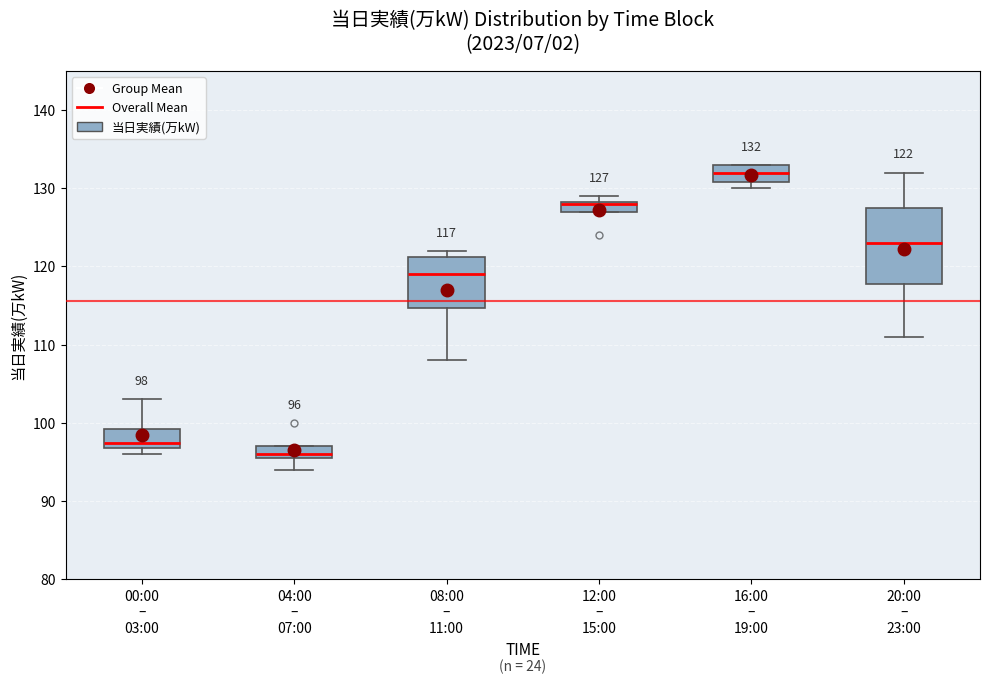

Comparing the boxes themselves (not the whiskers), which one is the tallest?

20:00 – 23:00